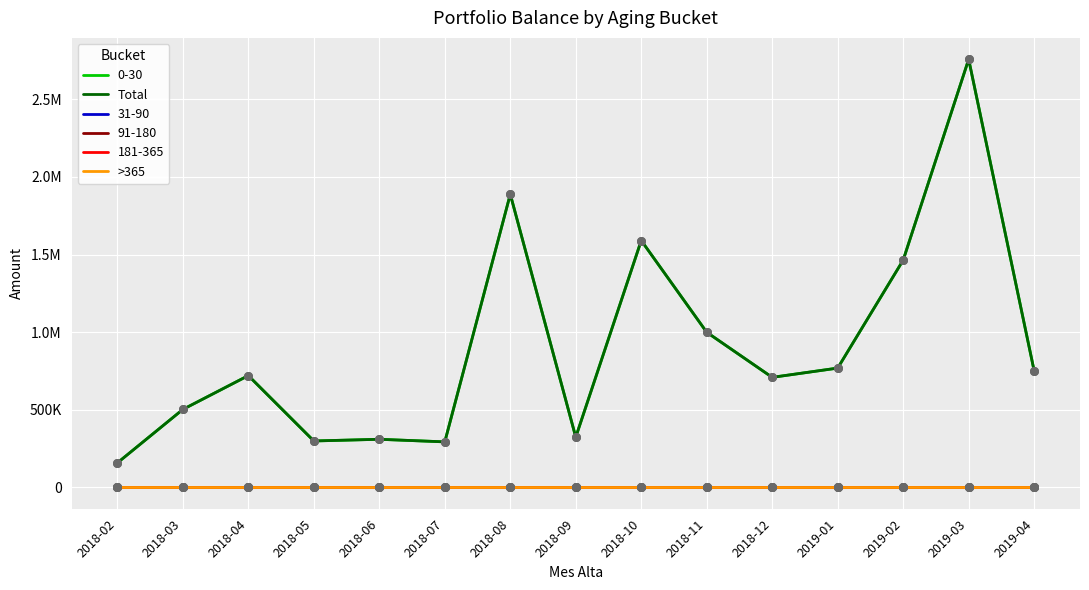

Is this an area chart (filled region under the line)?

No